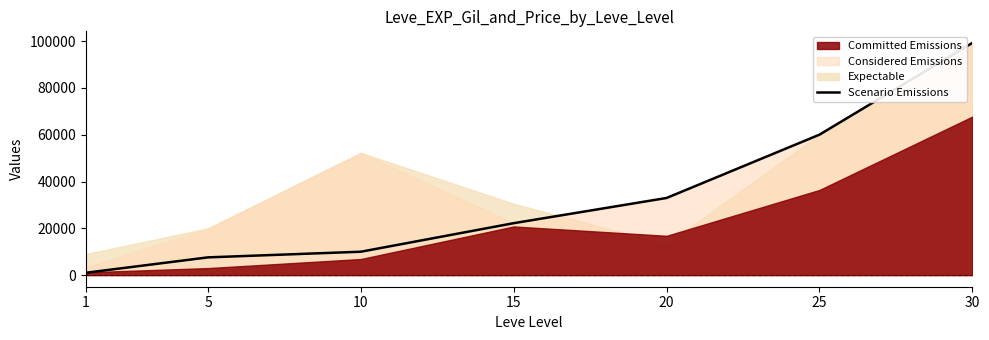

The value of Scenario Emissions at 20 is 32970. True or false?

True